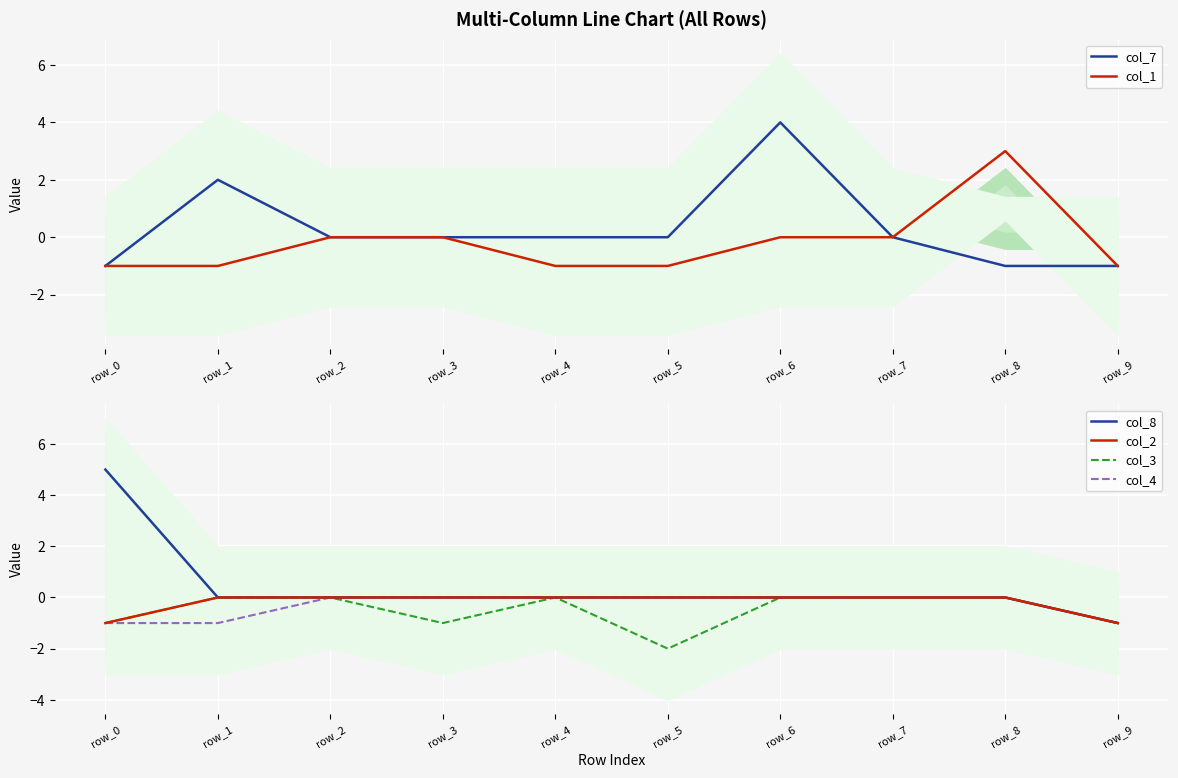

At which label does col_4 reach its peak?

row_2